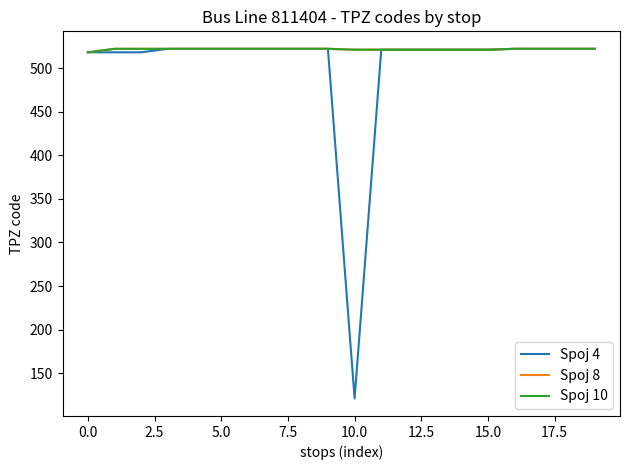

True or false: Spoj 4 and Spoj 10 cross at least once.

False